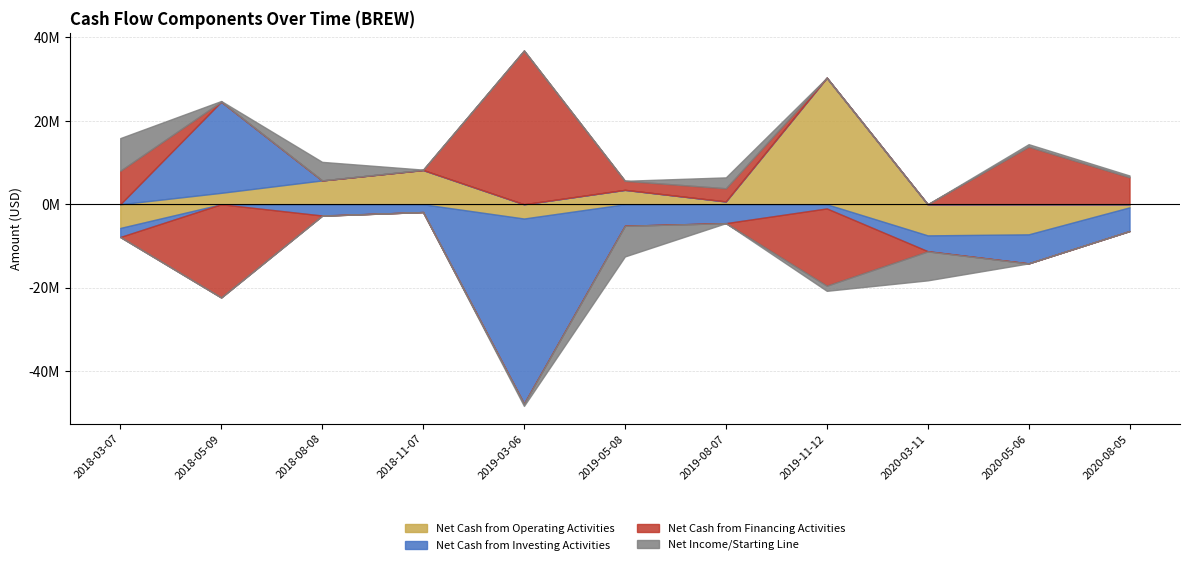

What position from the left is 2020-05-06?

10